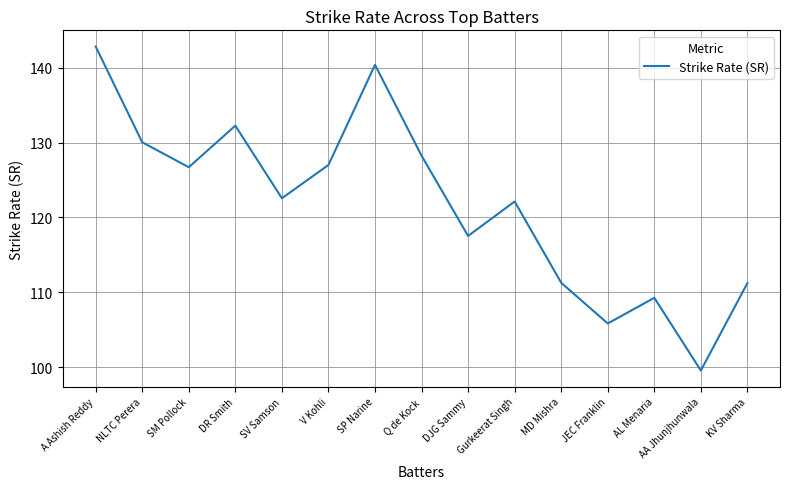

Which has a higher value, Gurkeerat Singh or Q de Kock?

Q de Kock